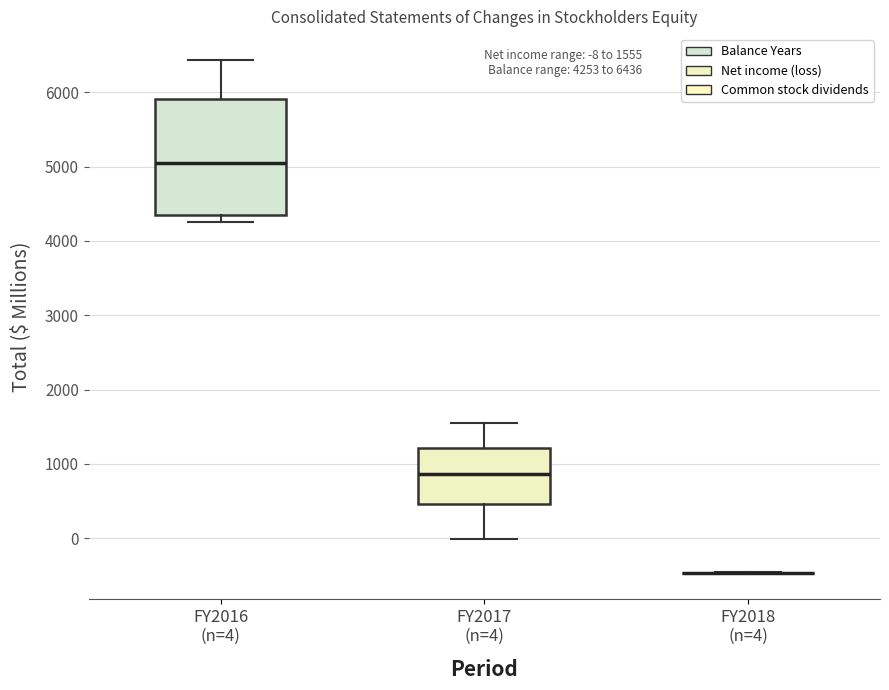

Comparing the boxes themselves (not the whiskers), which one is the tallest?

FY2016 (n=4)